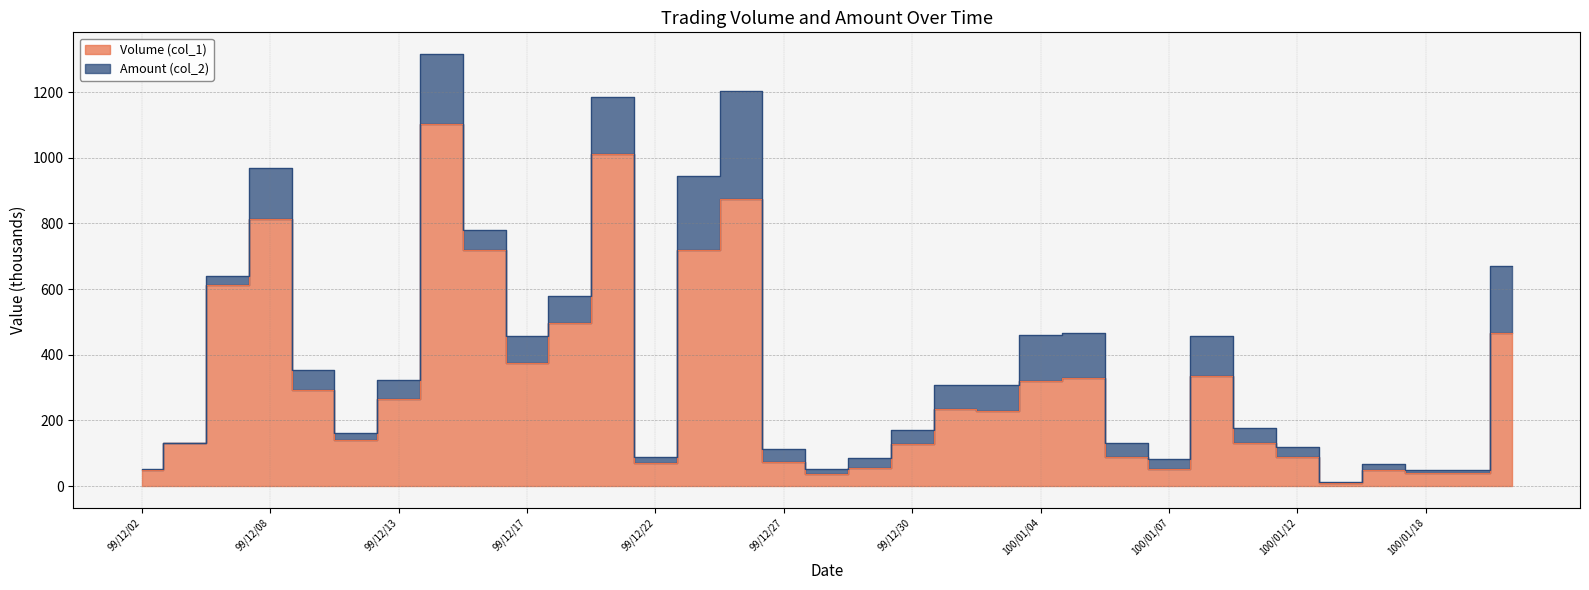

What is the difference between the maximum and minimum values in the Amount (col_2) series?

1302.2